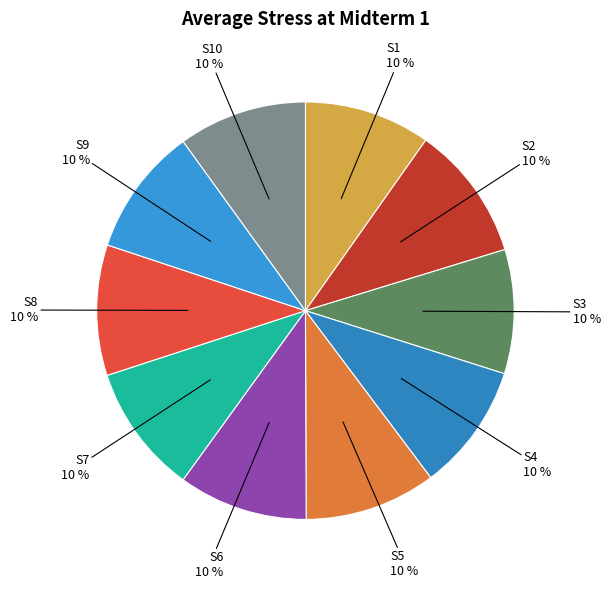

Does S2 represent more than half of the total?

No